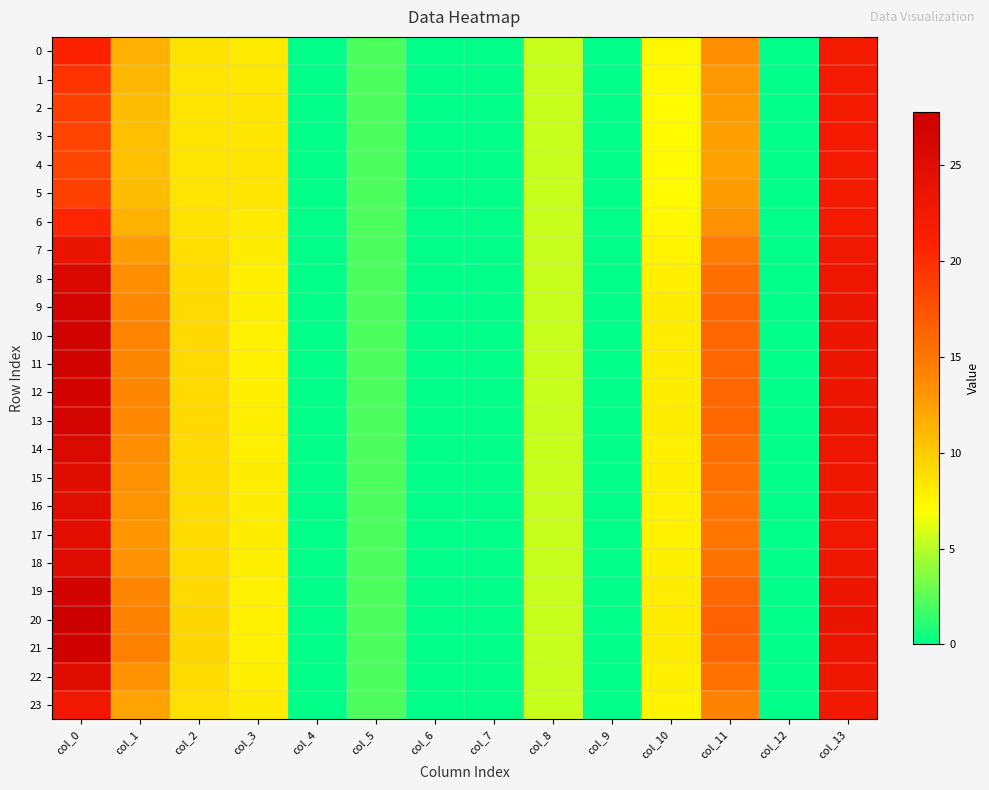

Which has a higher value, col_13 or col_10?

col_13